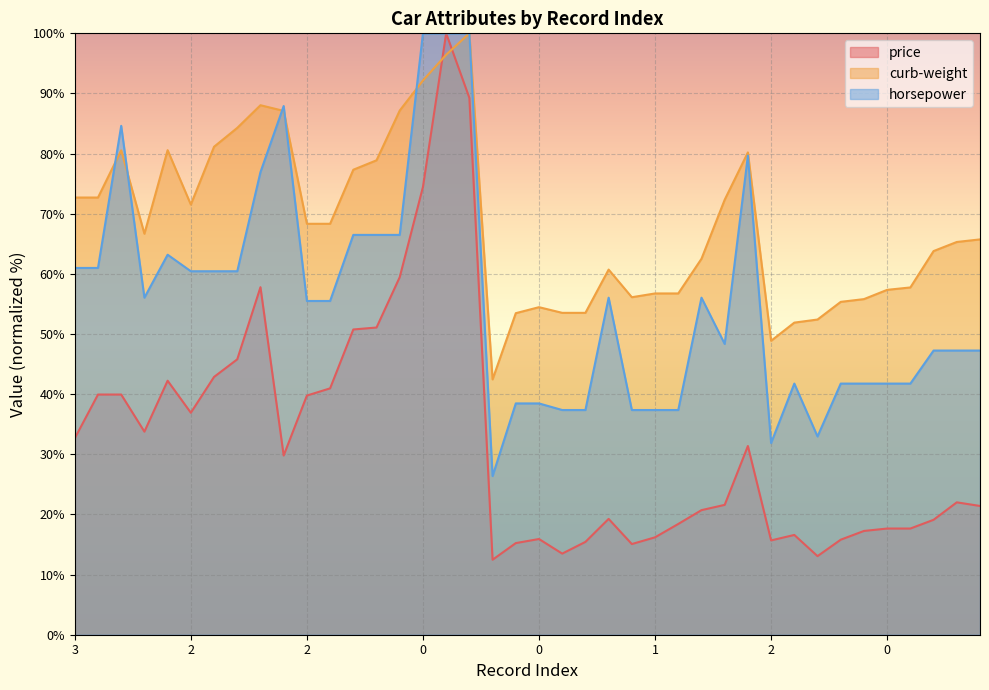

What is the sum of the curb-weight values at 0 and 3?

127.2